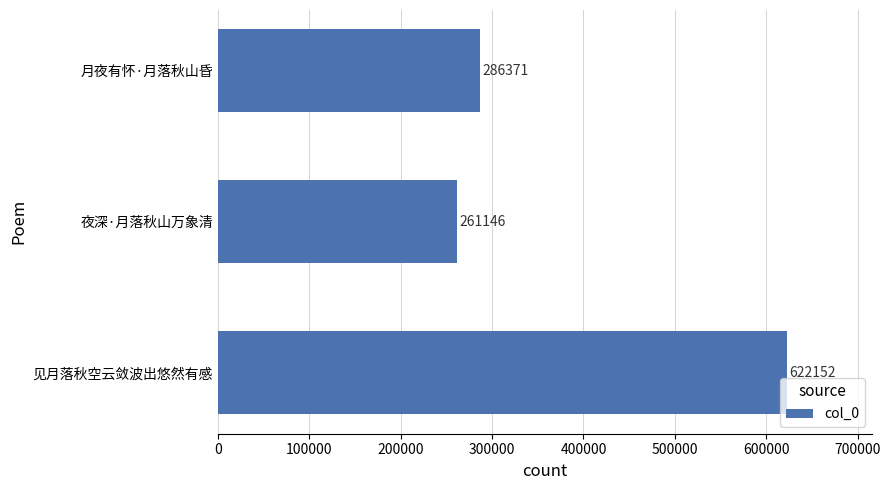

Reading bottom to top, what are all the values shown in this chart?

622152	261146	286371